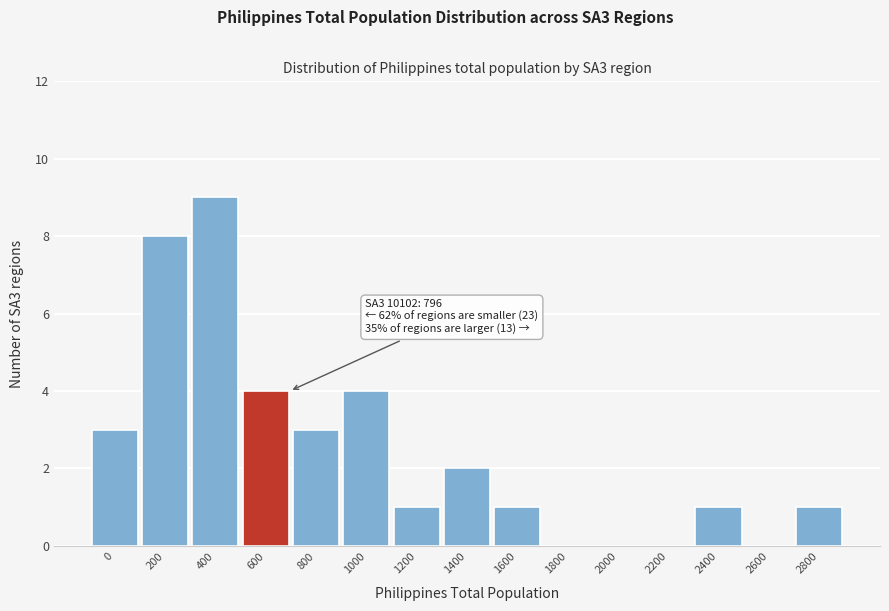

Reading left to right, extract all data points from this chart.

0=3	200=8	400=9	600=4	800=3	1000=4	1200=1	1400=2	1600=1	1800=0	2000=0	2200=0	2400=1	2600=0	2800=1